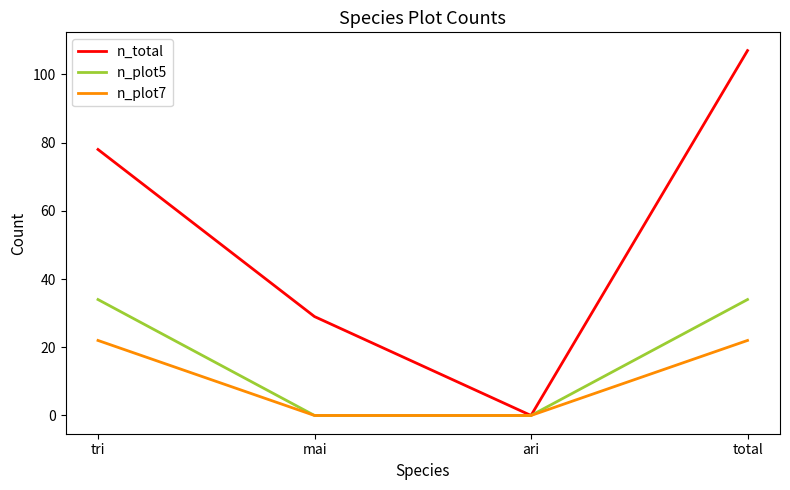

What position from the right is tri?

4